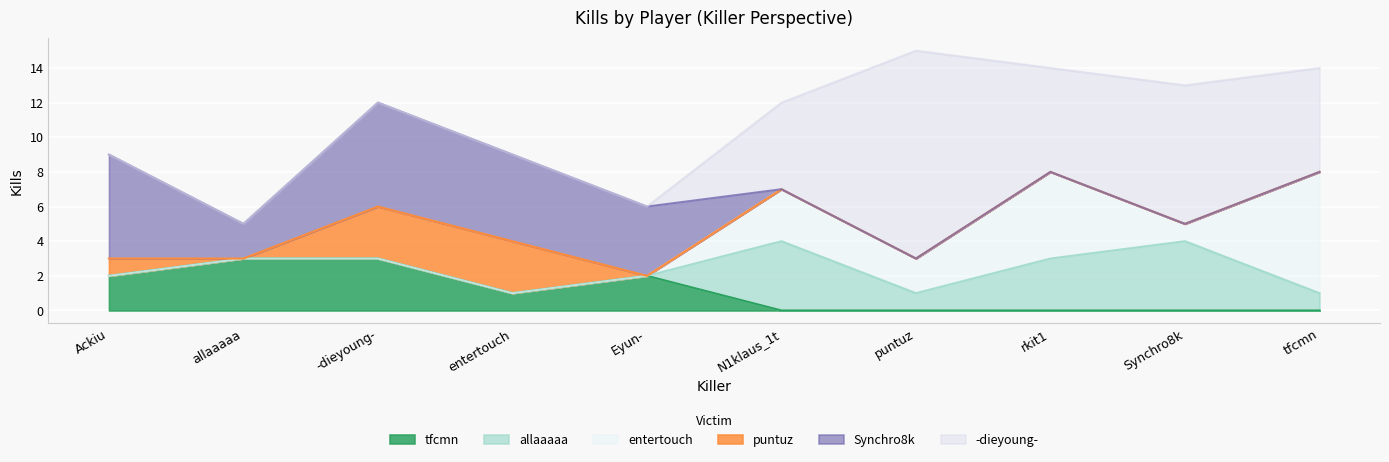

What is the highest value of the tfcmn series?

3